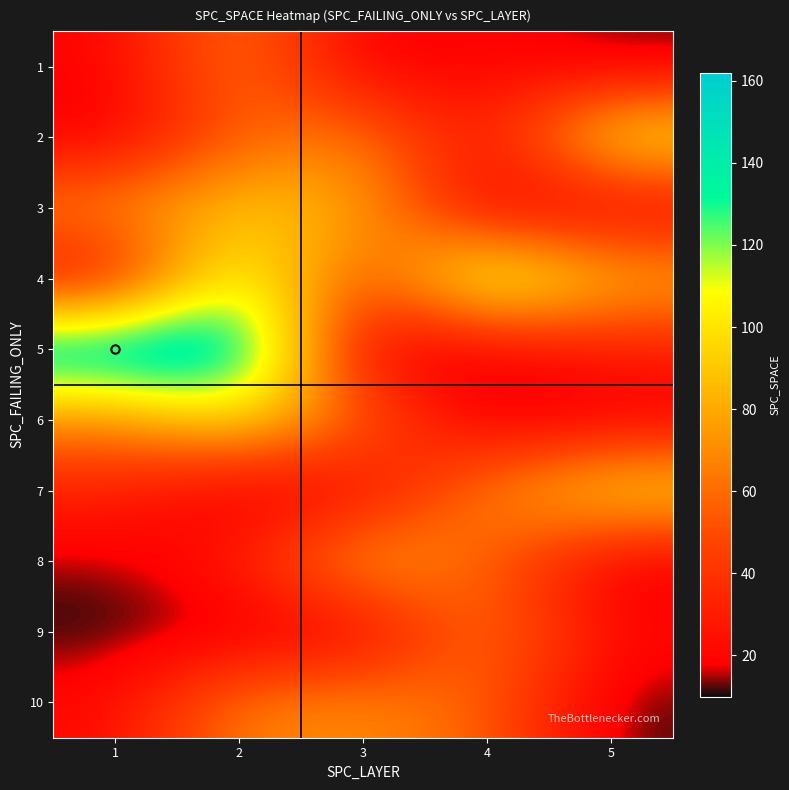

Which has a higher value, 4 or 2?

2